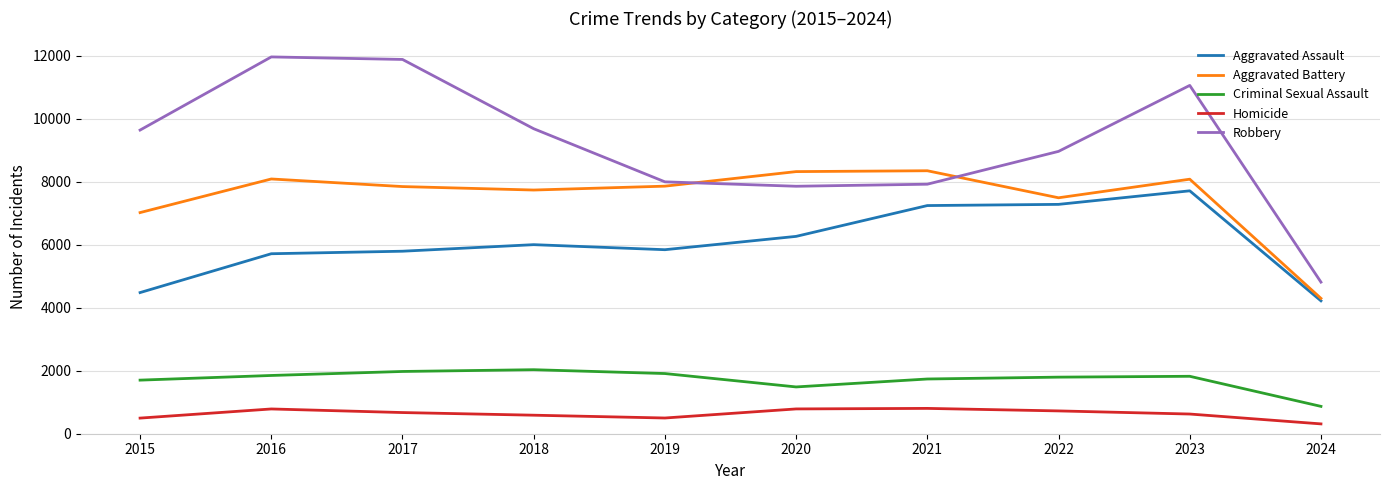

What is the minimum value shown in the chart?

312